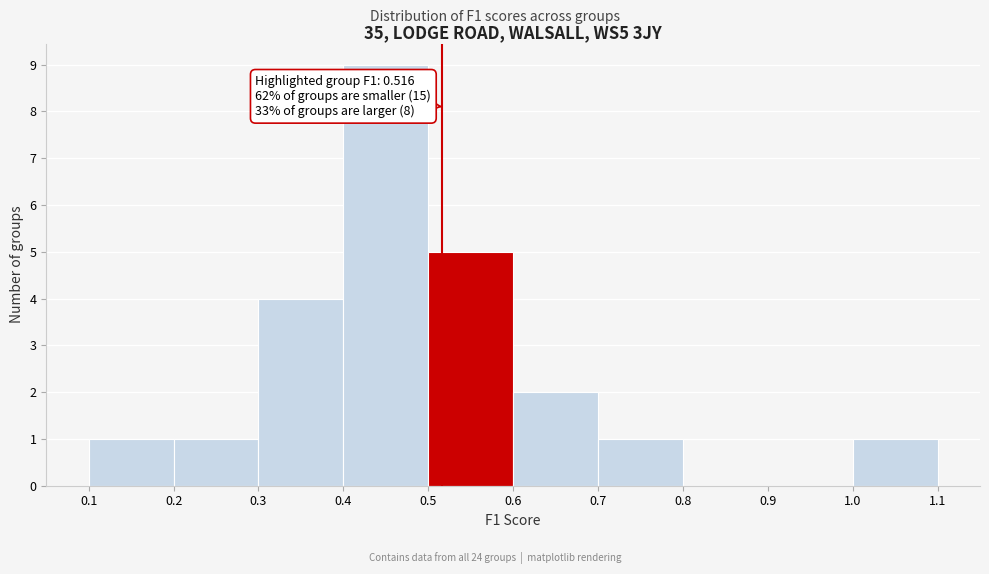

Over which range of the x-axis is the bar tallest?

0.4 to 0.5